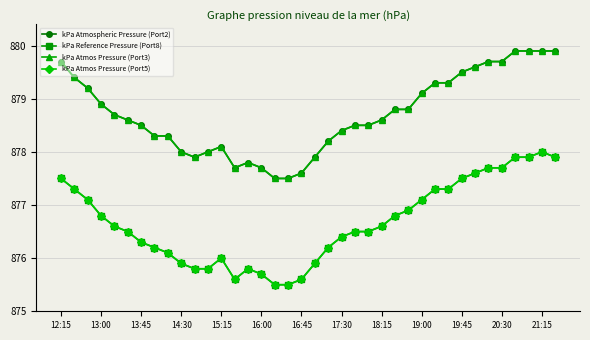

At how many categories does at least one series exceed 878?

28